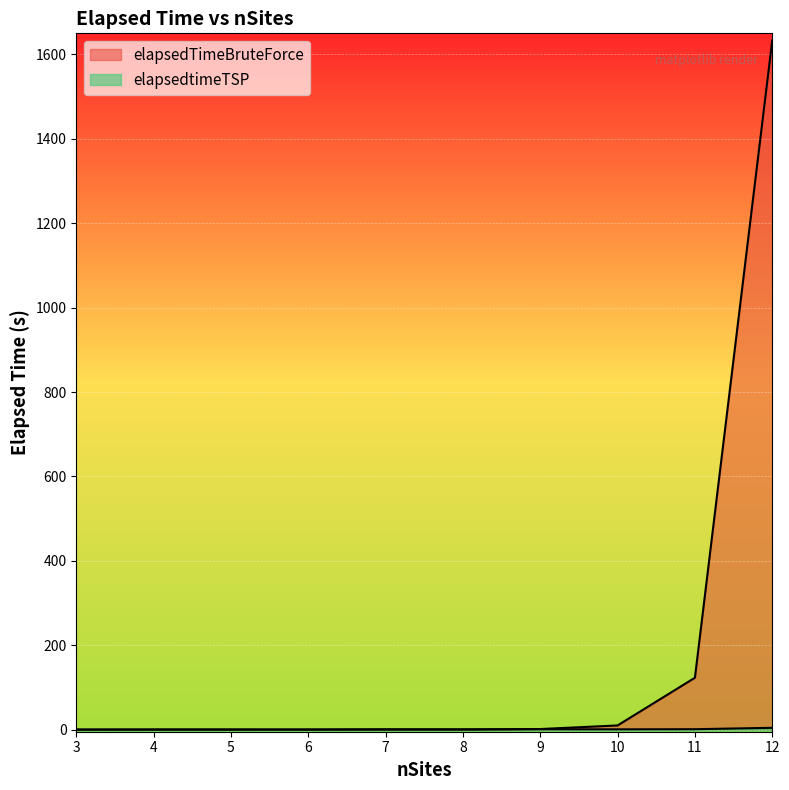

The value of elapsedtimeTSP at 8 is 0.9. True or false?

False